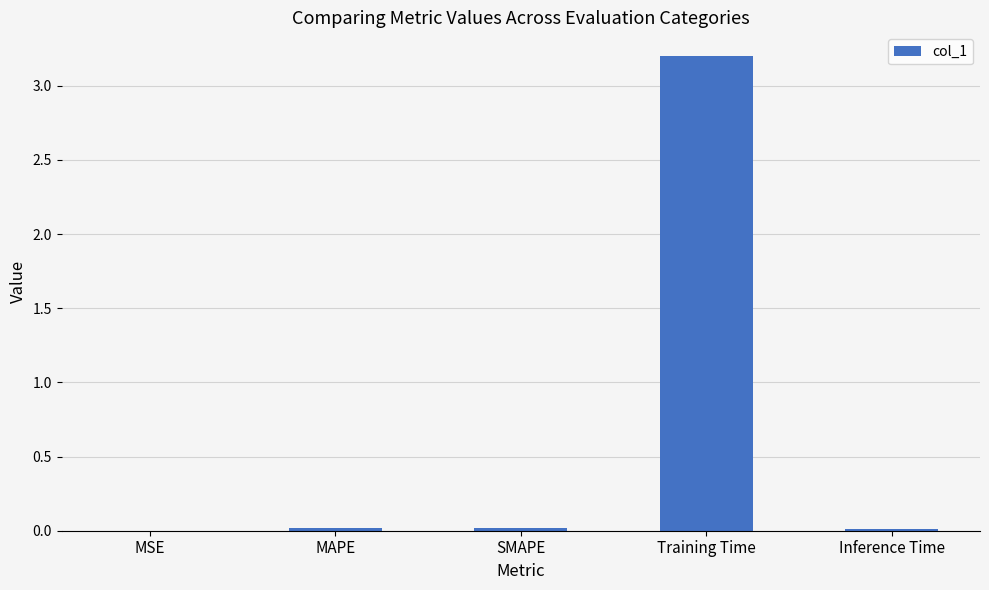

Which category has the highest value across all series?

Training Time